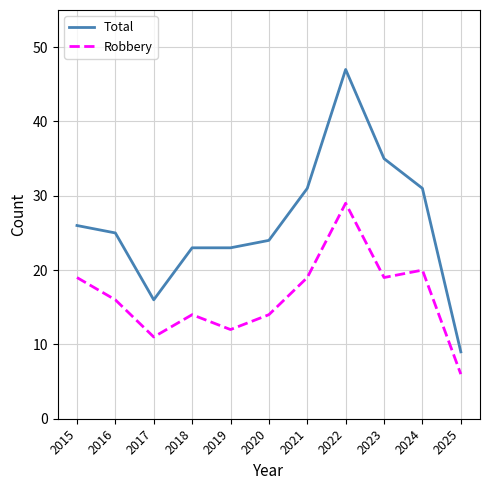

True or false: Total and Robbery cross at least once.

False